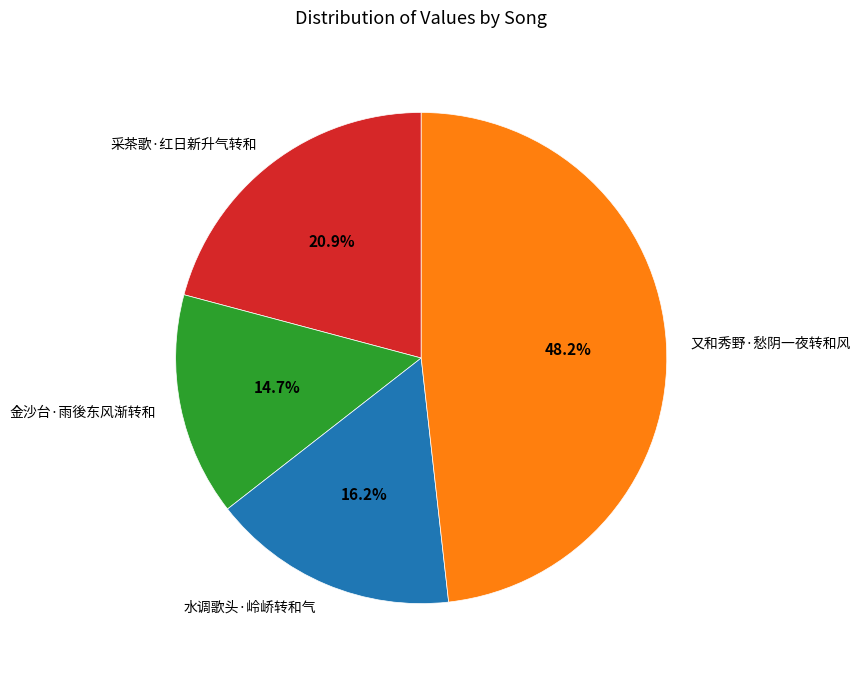

Is it true that 采茶歌·红日新升气转和 is 32% of the pie?

False